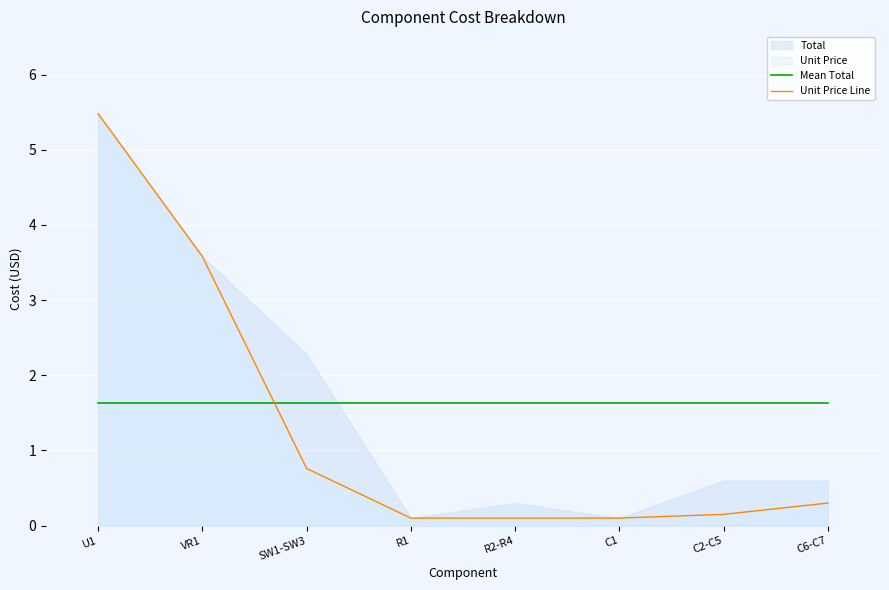

What is the sum of the Mean Total values at C6-C7 and C1?

3.3